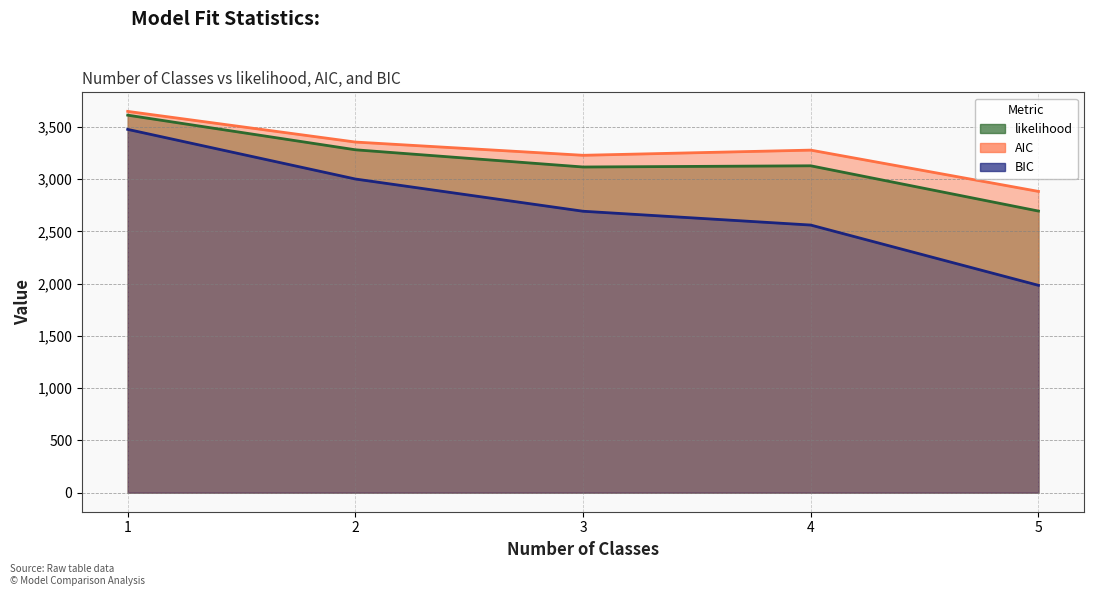

Which category has the lowest value in the BIC series?

5